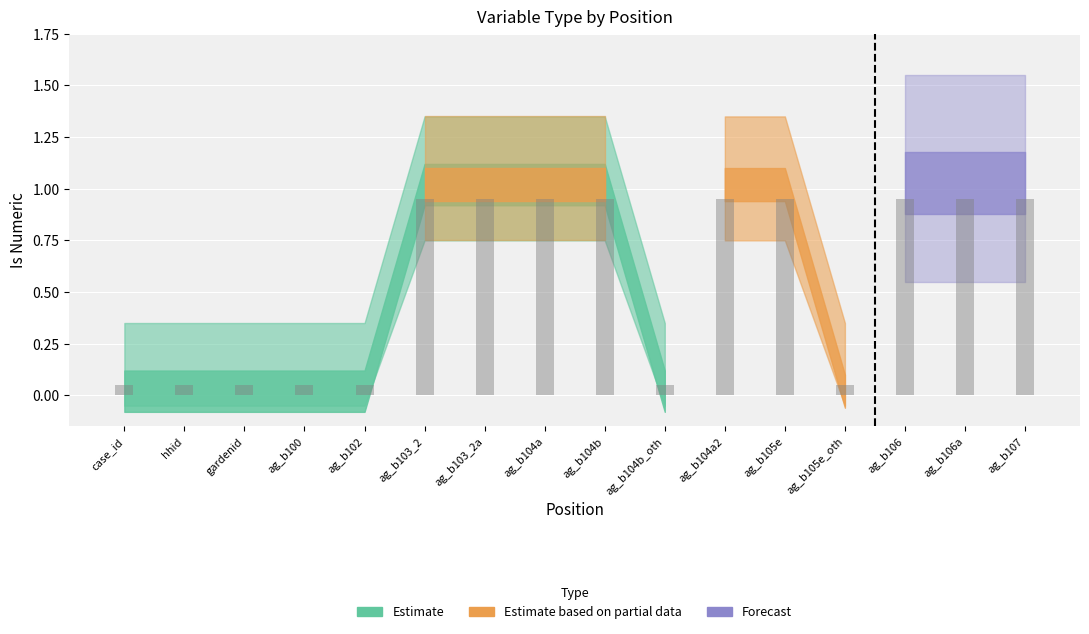

How many distinct data groups are displayed?

1